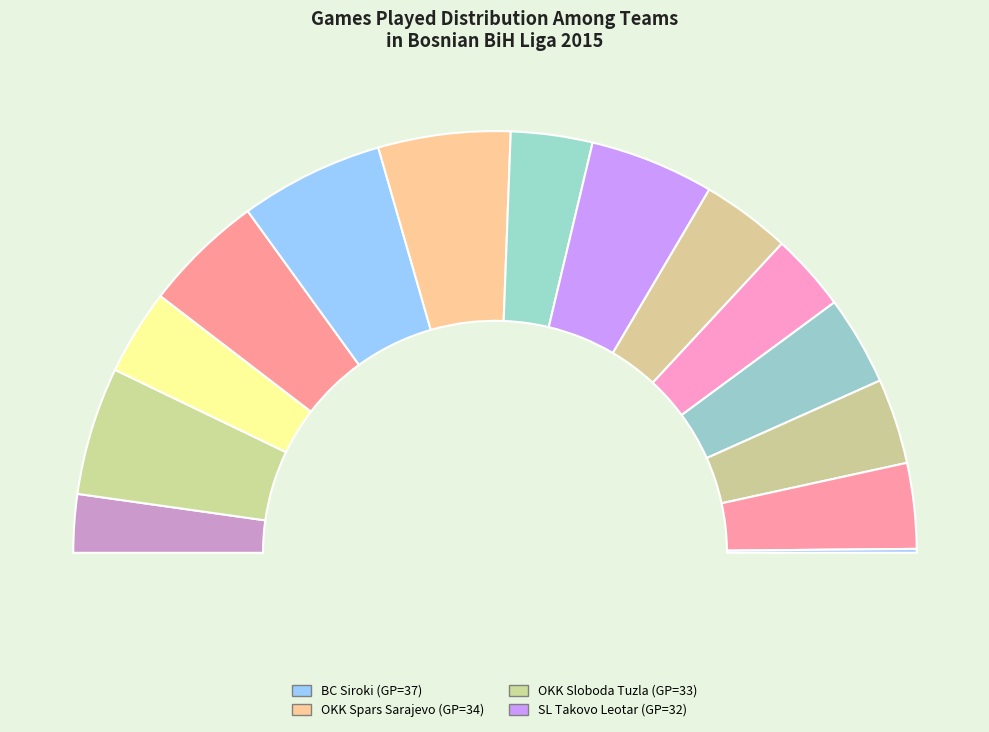

What percentage is NOT represented by KK Kakanj?

93.5%